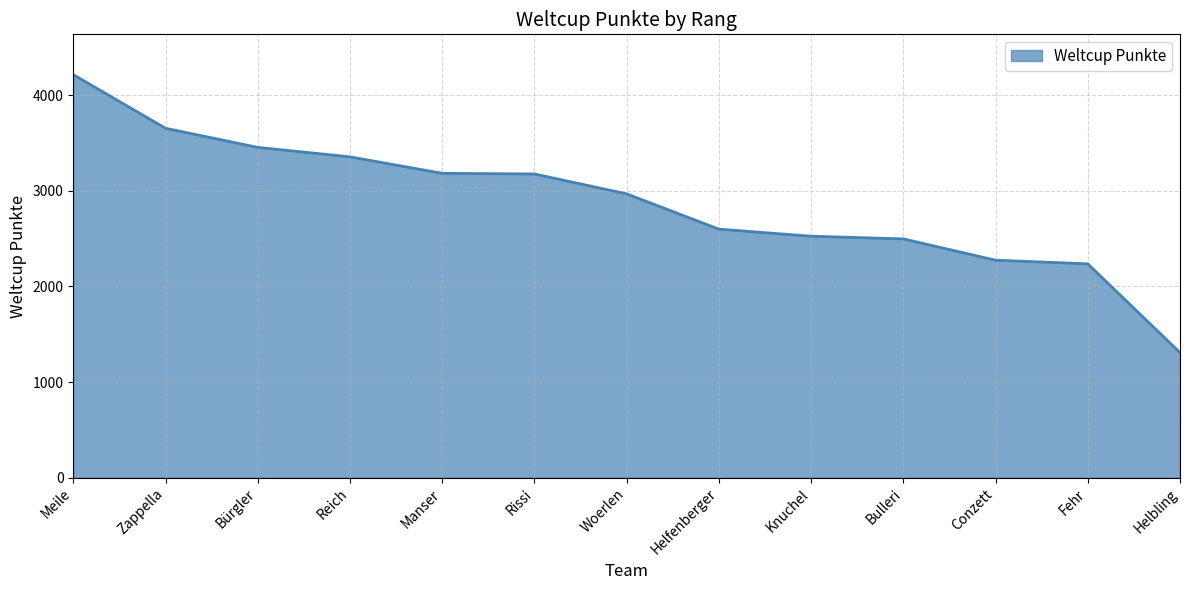

Approximately how many times larger is the value at Conzett compared to Rissi?

0.7